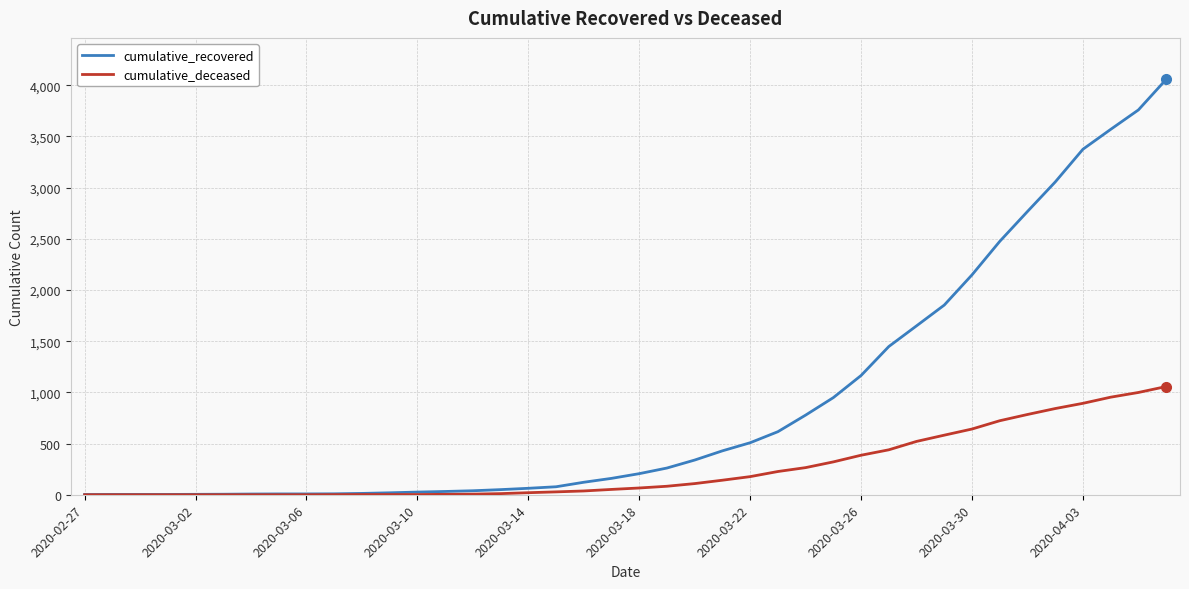

What is the average value of the cumulative_deceased series?

259